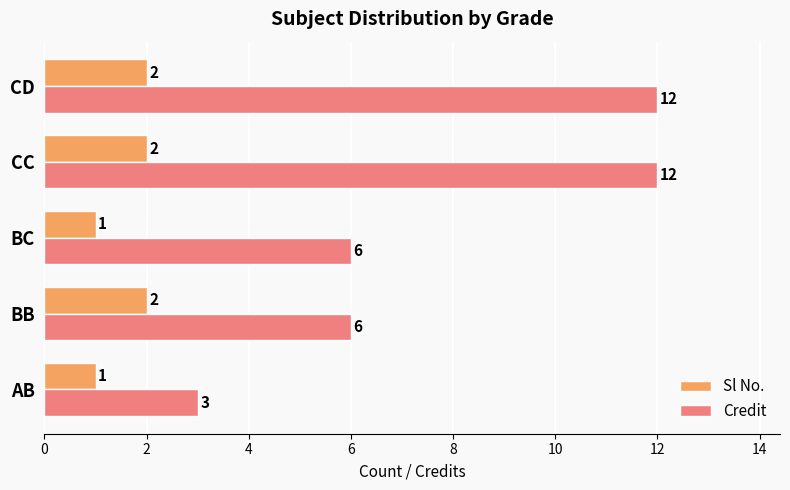

How many Sl No. values are between 1 and 2?

5